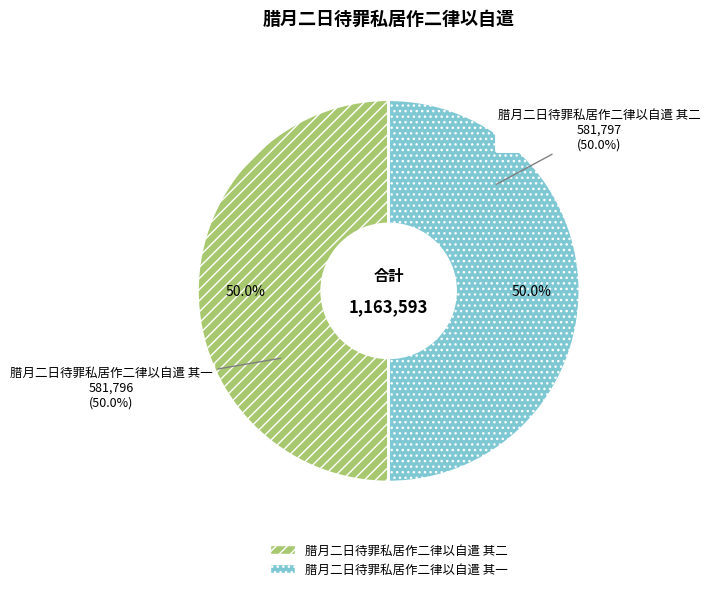

What percentage is the 腊月二日待罪私居作二律以自遣 其一 slice, to the nearest percent?

50%